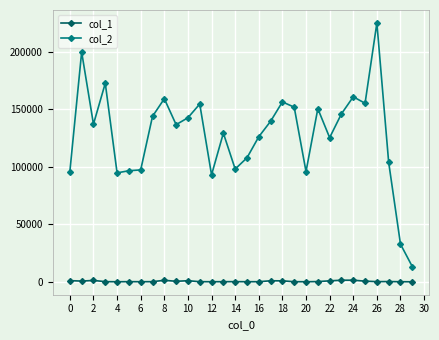

At how many categories does at least one series exceed 60541?

28